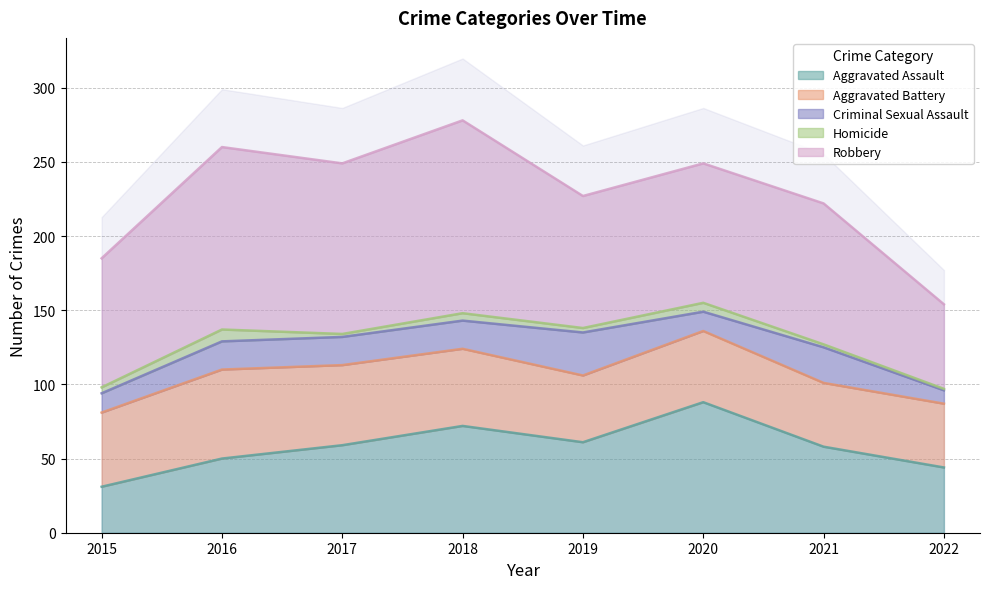

What is the sum of the Robbery values at 2018 and 2015?

217